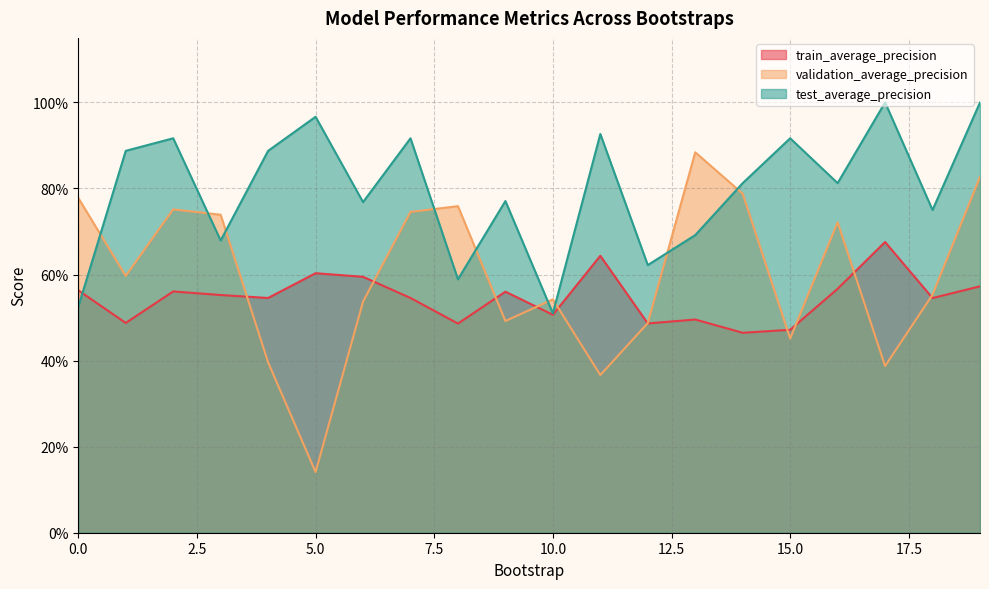

At which label does test_average_precision reach its peak?

17